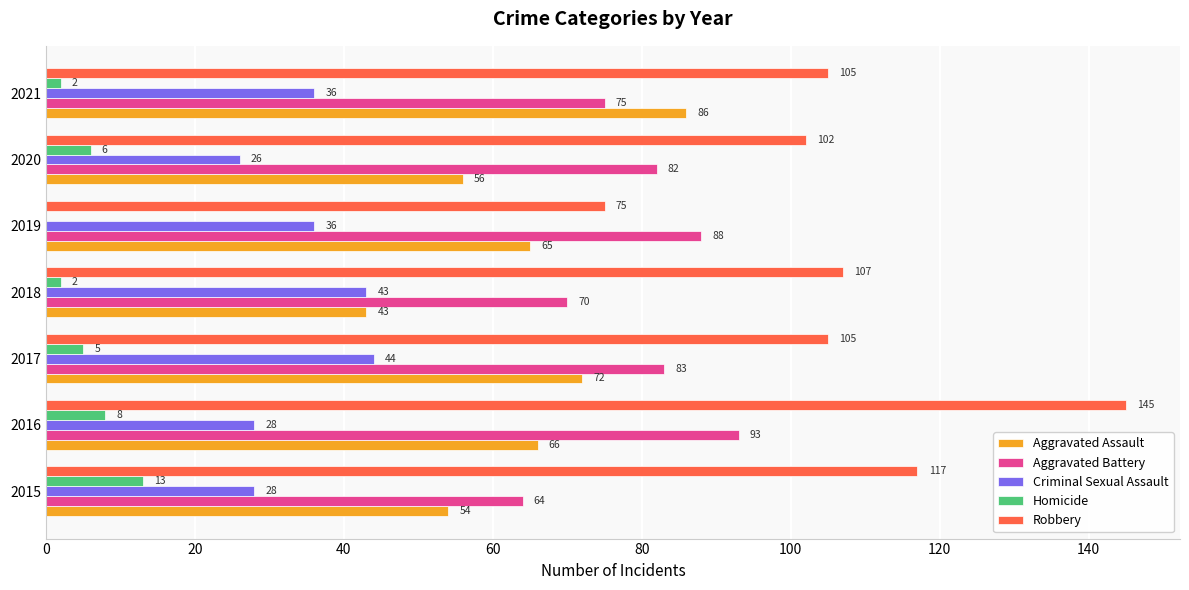

What is the sum of the Robbery values at 2019 and 2016?

220